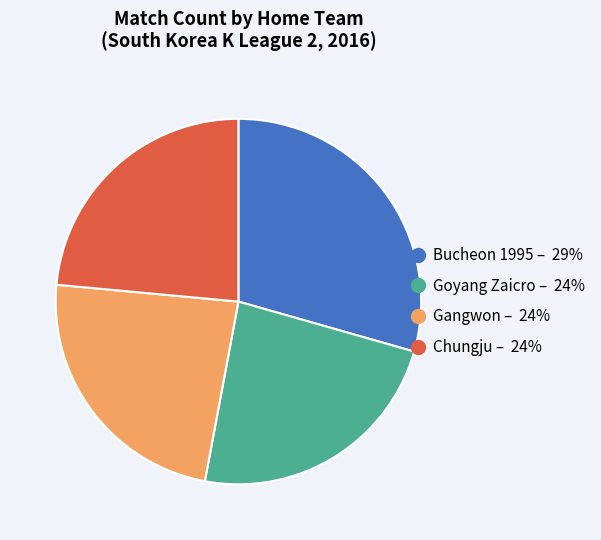

Is there any slice that represents more than half of the pie?

No